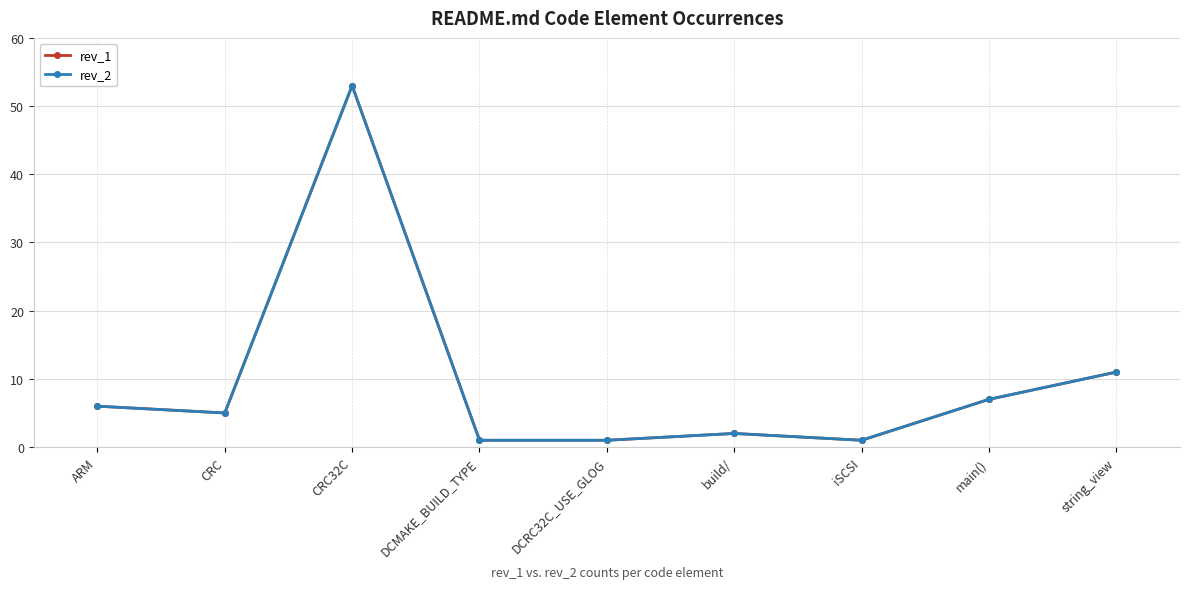

What is the minimum value shown in the chart?

1